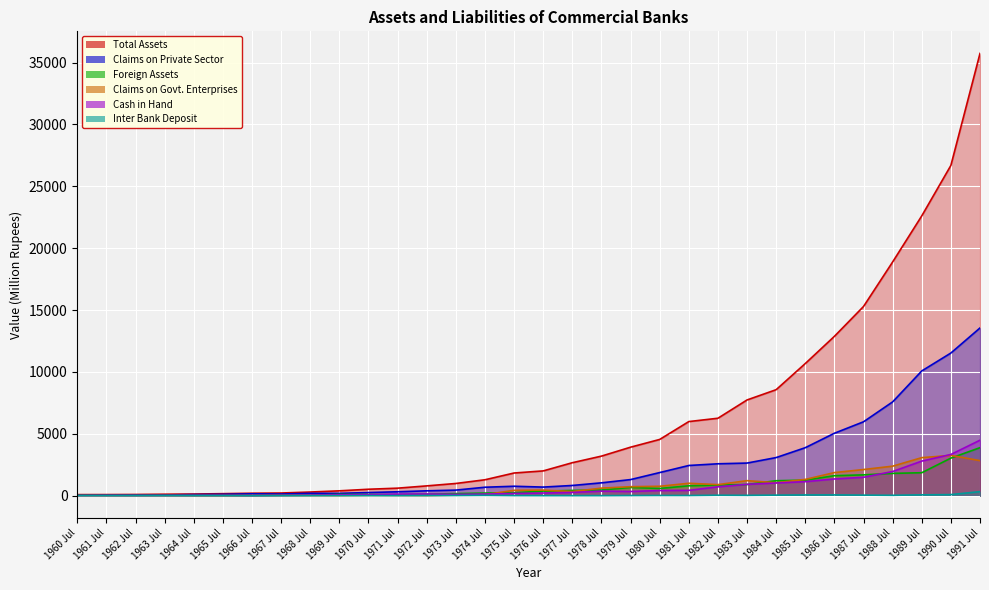

Reading left to right, what are all the values shown in this chart?

Total Assets: 1960 Jul=84.4	1961 Jul=87.6	1962 Jul=95.6	1963 Jul=116.5	1964 Jul=132.1	1965 Jul=162.4	1966 Jul=196.8	1967 Jul=214.4	1968 Jul=293.9	1969 Jul=391.6	1970 Jul=519.2	1971 Jul=606.5	1972 Jul=790.9	1973 Jul=985.7	1974 Jul=1285.1	1975 Jul=1831.2	1976 Jul=2001.3	1977 Jul=2663.1	1978 Jul=3196.4	1979 Jul=3918.6	1980 Jul=4543.9	1981 Jul=5987.7	1982 Jul=6257.4	1983 Jul=7735.2	1984 Jul=8565.4	1985 Jul=10678.5	1986 Jul=12876.8	1987 Jul=15289.2	1988 Jul=18887.7	1989 Jul=22611.1	1990 Jul=26687.9	1991 Jul=35737.3
Claims on Private Sector: 1960 Jul=32.2	1961 Jul=45.6	1962 Jul=57.5	1963 Jul=59.3	1964 Jul=88.5	1965 Jul=106.9	1966 Jul=150.4	1967 Jul=132.9	1968 Jul=190.6	1969 Jul=188.7	1970 Jul=251.7	1971 Jul=315.5	1972 Jul=391.8	1973 Jul=449.6	1974 Jul=682.0	1975 Jul=761.8	1976 Jul=693.6	1977 Jul=824.7	1978 Jul=1037.6	1979 Jul=1299.9	1980 Jul=1867.6	1981 Jul=2439.3	1982 Jul=2576.3	1983 Jul=2634.8	1984 Jul=3079.2	1985 Jul=3877.3	1986 Jul=5044.9	1987 Jul=5970.7	1988 Jul=7579.6	1989 Jul=10079.8	1990 Jul=11527.2	1991 Jul=13553.1
Foreign Assets: 1960 Jul=34.0	1961 Jul=21.5	1962 Jul=20.8	1963 Jul=27.4	1964 Jul=17.6	1965 Jul=18.2	1966 Jul=4.2	1967 Jul=26.4	1968 Jul=36.0	1969 Jul=100.6	1970 Jul=92.6	1971 Jul=76.5	1972 Jul=118.5	1973 Jul=167.6	1974 Jul=209.2	1975 Jul=238.8	1976 Jul=372.5	1977 Jul=423.4	1978 Jul=456.8	1979 Jul=666.5	1980 Jul=582.7	1981 Jul=799.0	1982 Jul=860.3	1983 Jul=902.0	1984 Jul=1207.4	1985 Jul=1253.8	1986 Jul=1614.7	1987 Jul=1681.4	1988 Jul=1801.3	1989 Jul=1853.9	1990 Jul=3035.0	1991 Jul=3880.0
Claims on Govt. Enterprises: 1960 Jul=0.0	1961 Jul=0.0	1962 Jul=0.0	1963 Jul=0.0	1964 Jul=0.0	1965 Jul=0.0	1966 Jul=12.2	1967 Jul=13.8	1968 Jul=7.7	1969 Jul=6.6	1970 Jul=27.3	1971 Jul=18.4	1972 Jul=7.4	1973 Jul=42.3	1974 Jul=84.9	1975 Jul=432.5	1976 Jul=451.2	1977 Jul=332.8	1978 Jul=609.3	1979 Jul=725.8	1980 Jul=758.9	1981 Jul=1001.9	1982 Jul=893.6	1983 Jul=1213.1	1984 Jul=1045.4	1985 Jul=1314.2	1986 Jul=1865.0	1987 Jul=2112.9	1988 Jul=2384.1	1989 Jul=3072.7	1990 Jul=3254.9	1991 Jul=2830.7
Cash in Hand: 1960 Jul=15.9	1961 Jul=17.0	1962 Jul=14.6	1963 Jul=16.6	1964 Jul=18.0	1965 Jul=21.3	1966 Jul=14.3	1967 Jul=25.2	1968 Jul=39.7	1969 Jul=67.4	1970 Jul=78.9	1971 Jul=128.9	1972 Jul=134.8	1973 Jul=102.8	1974 Jul=126.4	1975 Jul=181.7	1976 Jul=213.5	1977 Jul=261.7	1978 Jul=366.3	1979 Jul=338.1	1980 Jul=416.0	1981 Jul=429.7	1982 Jul=713.9	1983 Jul=916.8	1984 Jul=1025.6	1985 Jul=1132.1	1986 Jul=1349.7	1987 Jul=1487.1	1988 Jul=1951.8	1989 Jul=2794.2	1990 Jul=3330.2	1991 Jul=4482.6
Inter Bank Deposit: 1960 Jul=0.0	1961 Jul=0.0	1962 Jul=0.0	1963 Jul=0.0	1964 Jul=0.0	1965 Jul=0.0	1966 Jul=0.2	1967 Jul=0.4	1968 Jul=0.7	1969 Jul=2.3	1970 Jul=4.0	1971 Jul=2.6	1972 Jul=8.4	1973 Jul=13.3	1974 Jul=27.0	1975 Jul=7.1	1976 Jul=3.1	1977 Jul=2.3	1978 Jul=2.6	1979 Jul=12.0	1980 Jul=18.2	1981 Jul=15.1	1982 Jul=37.1	1983 Jul=26.8	1984 Jul=43.5	1985 Jul=58.1	1986 Jul=61.9	1987 Jul=43.0	1988 Jul=29.3	1989 Jul=66.7	1990 Jul=86.1	1991 Jul=327.7